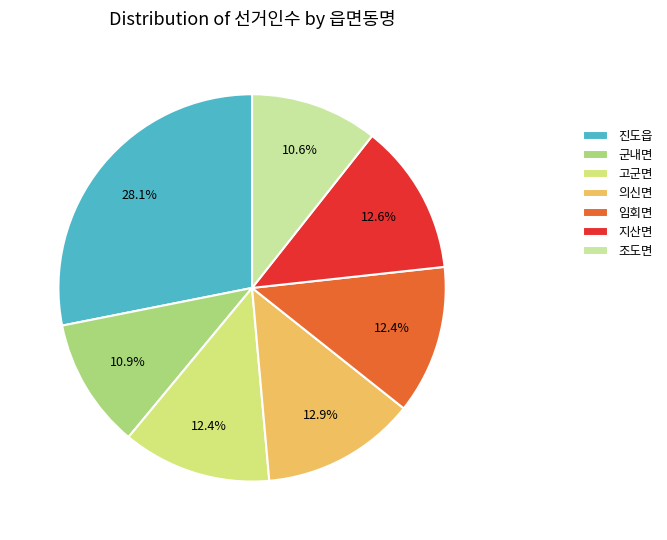

What is the ratio of the value at 조도면 to the value at 진도읍?

0.4